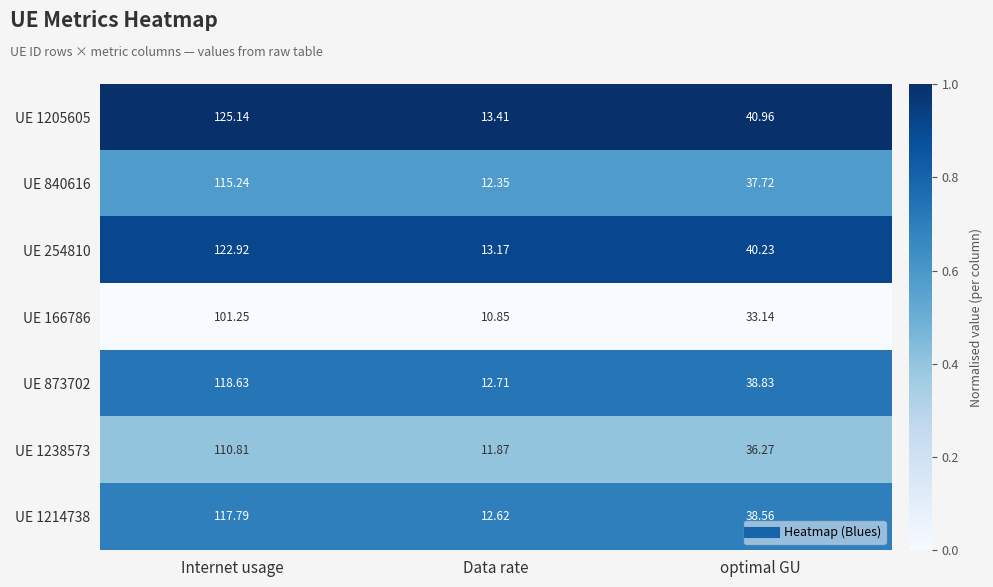

At which label is UE 1205605 closest to 69?

optimal GU